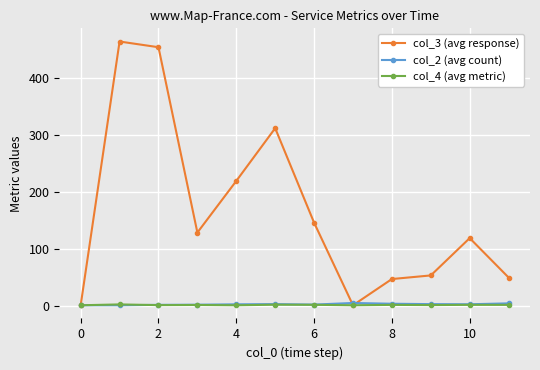

What is the value of the col_3 (avg response) point at the 10th from the left?

53.3